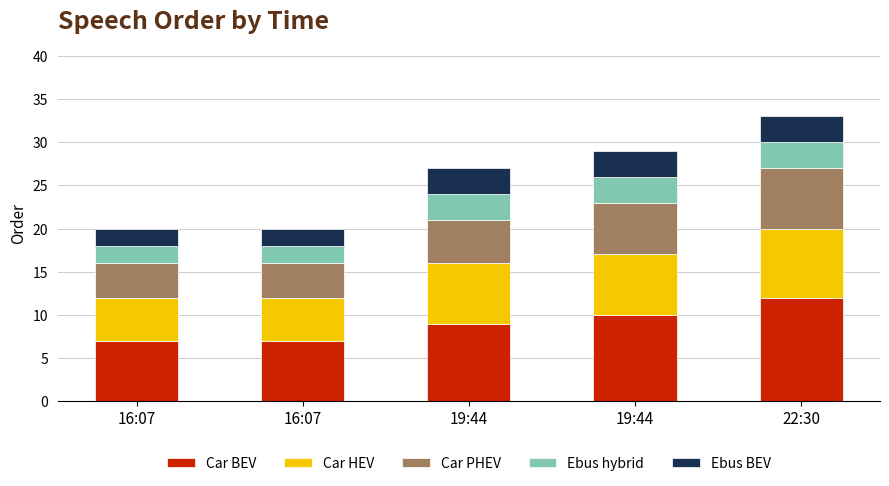

What is the label of the 3rd bar from the left?

19:44